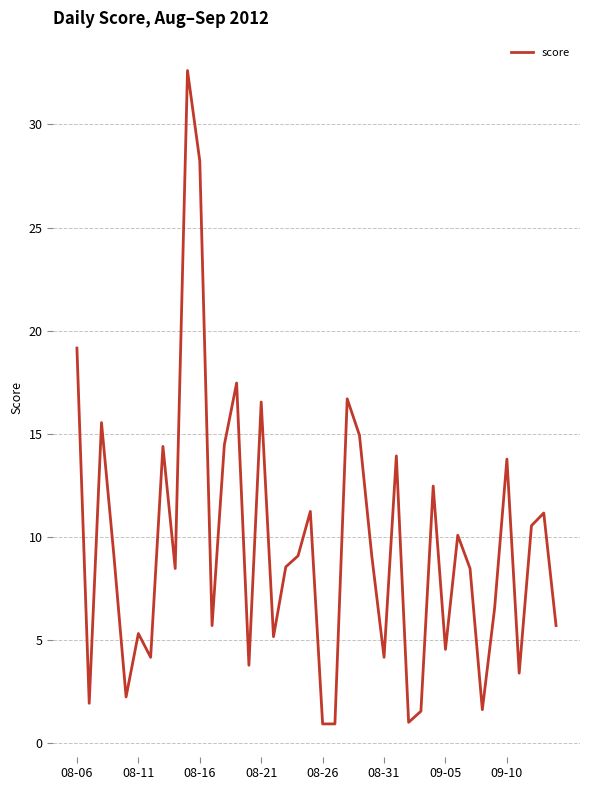

What is the smallest value displayed?

0.9